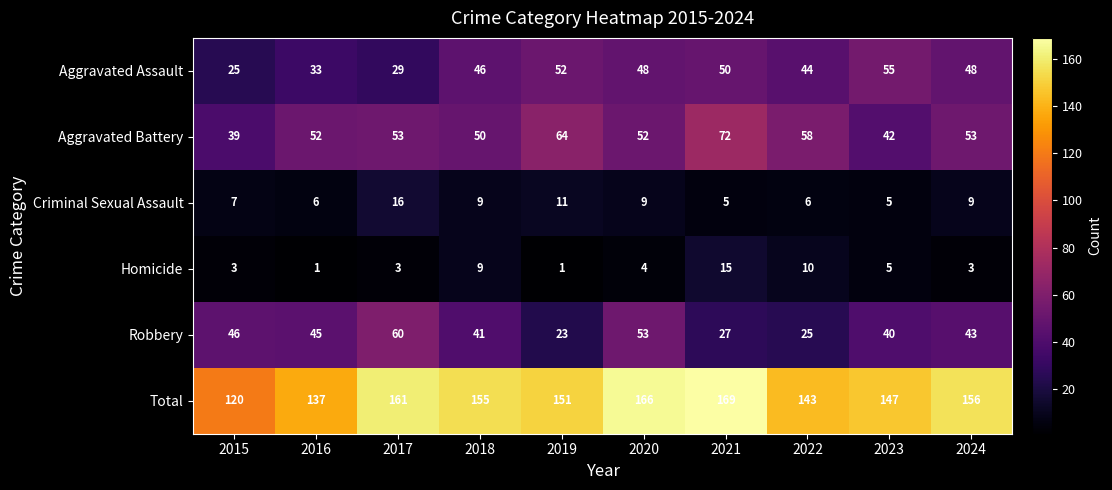

List the series in order of their peak value, highest first.

Total, Aggravated Battery, Robbery, Aggravated Assault, Criminal Sexual Assault, Homicide